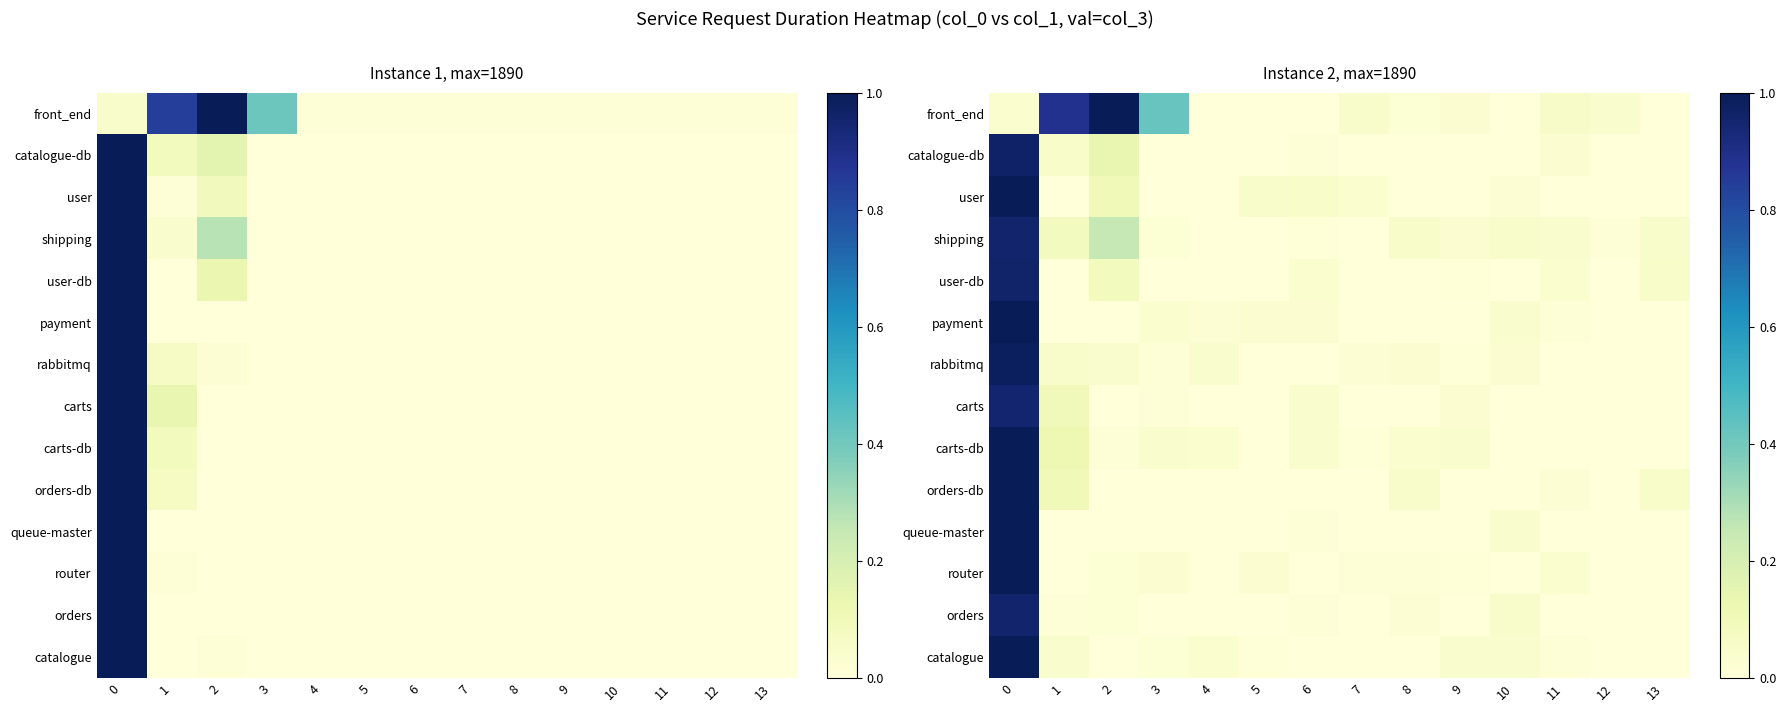

What is the average value of the row_0 series?

0.2